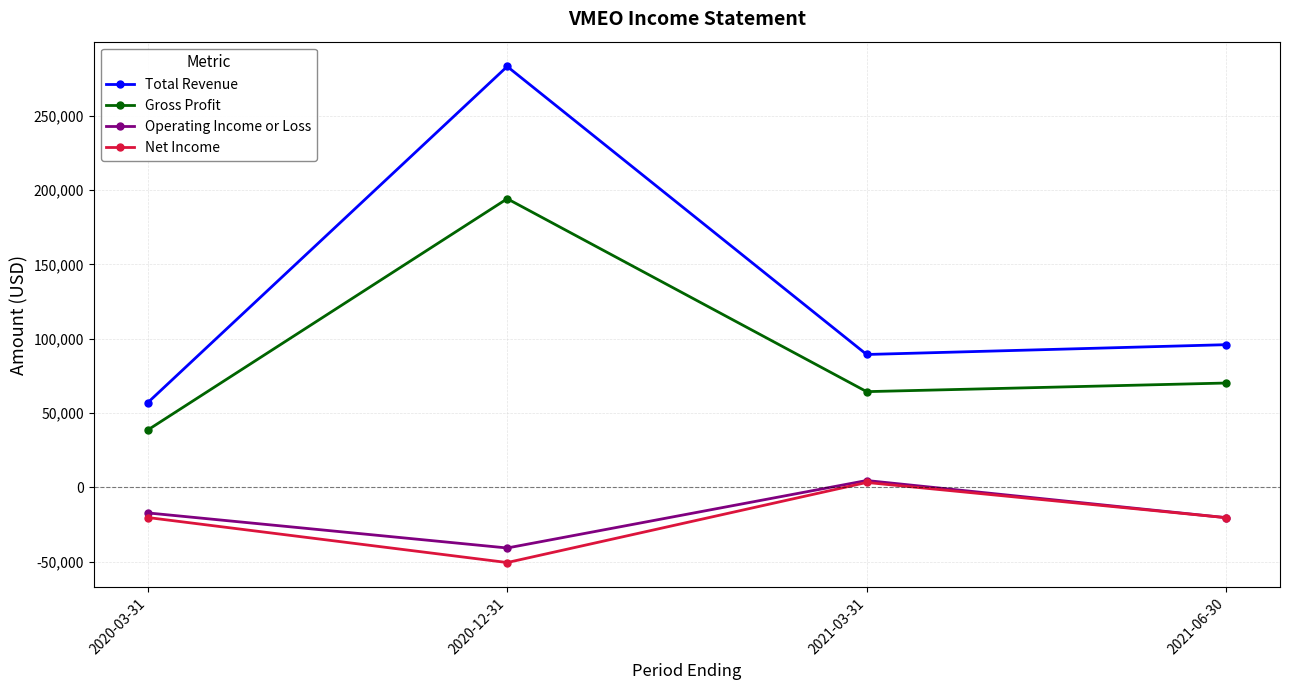

Is it true that Total Revenue equals 97168 at 2020-03-31?

False